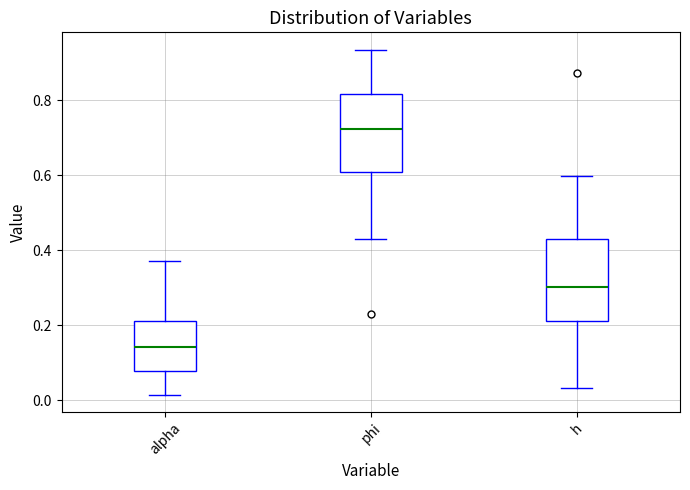

Reading left to right, read every box against the y-axis: the position of its median line, the range the box covers, and the ends of its whiskers. The values are not printed on the chart, so give them approximately, as read against the axis.

alpha: median 0.14, box 0.08 to 0.22, whiskers 0.02 to 0.38
phi: median 0.72, box 0.60 to 0.82, whiskers 0.42 to 0.94
h: median 0.30, box 0.20 to 0.42, whiskers 0.04 to 0.60